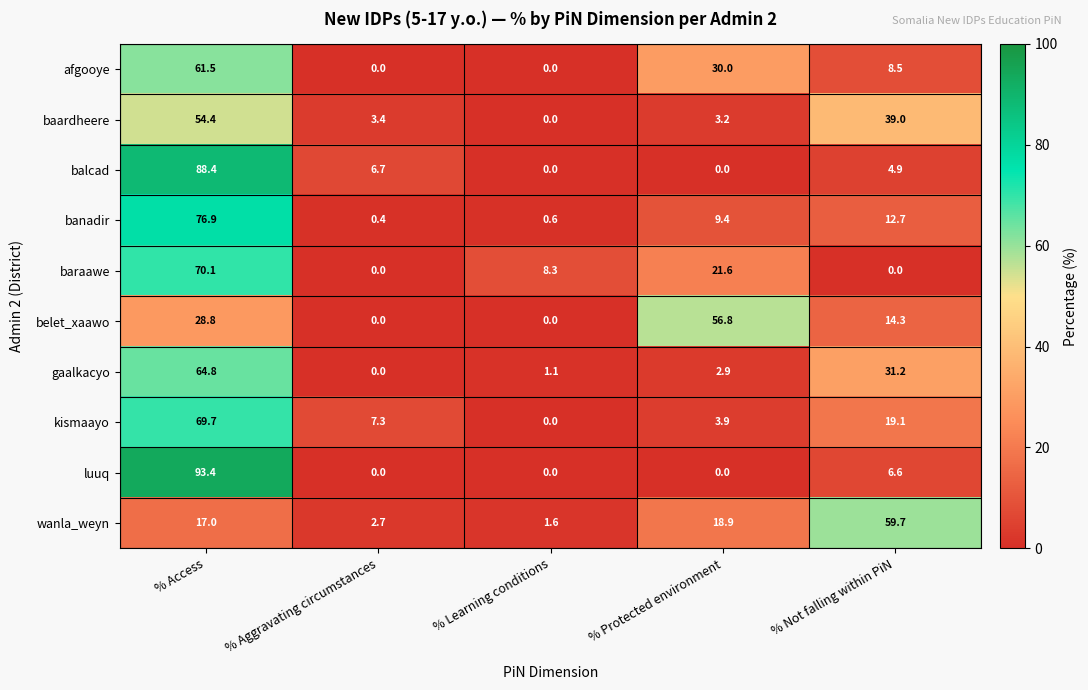

At which label does baraawe first exceed 8?

% Access